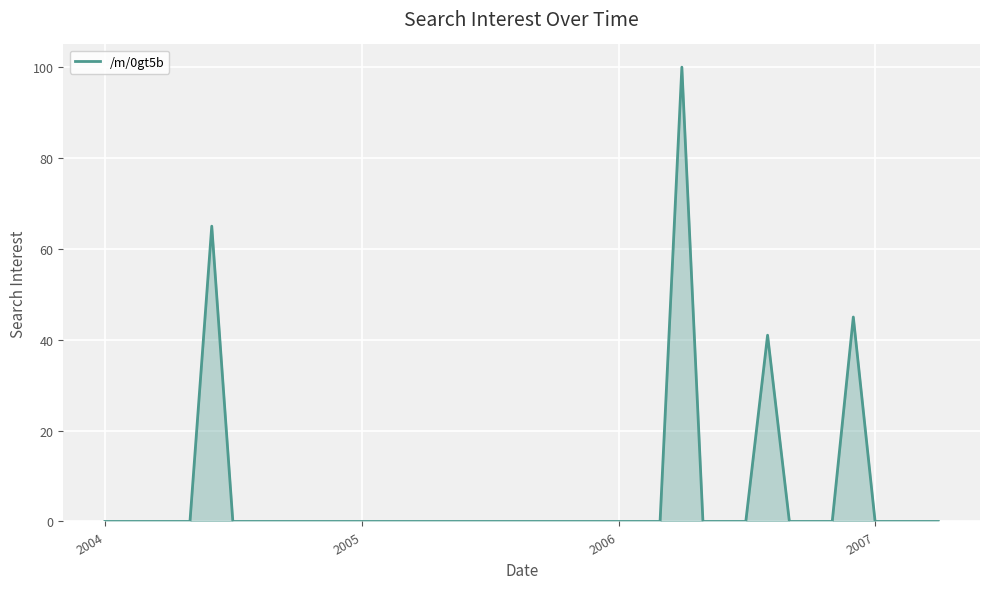

What is the greatest value displayed?

100